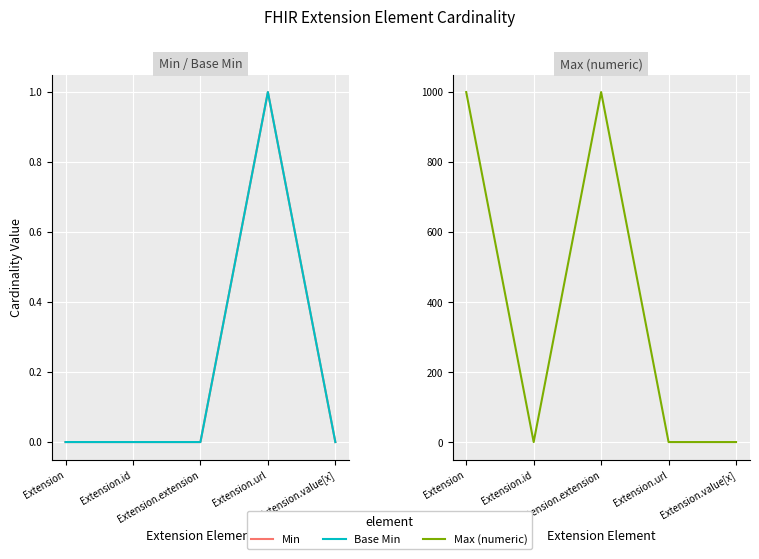

List the series in order of their peak value, highest first.

Max (numeric), Min, Base Min